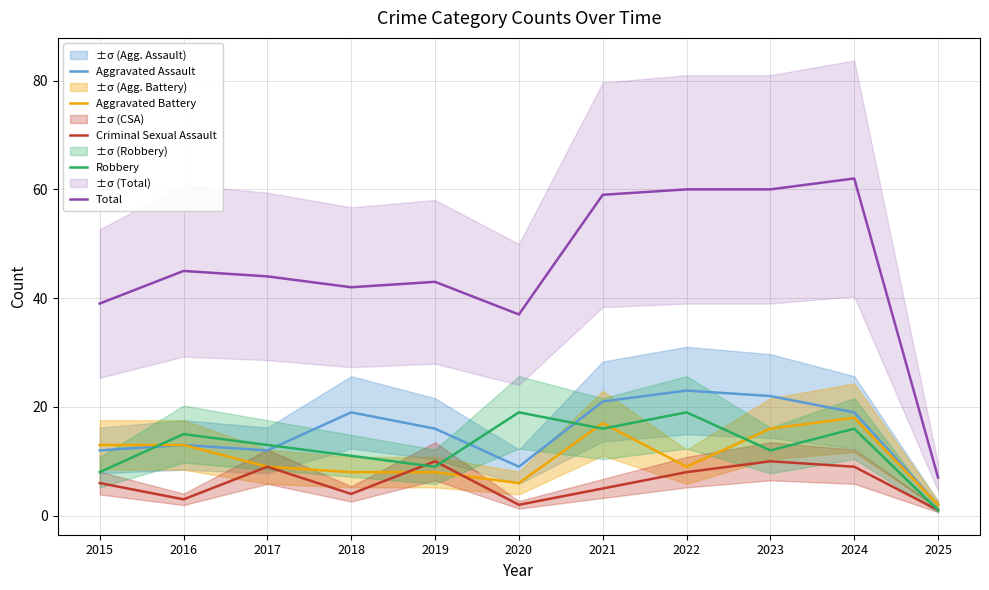

Reading left to right, transcribe all the data shown in this chart.

Aggravated Assault: 2015=12	2016=13	2017=12	2018=19	2019=16	2020=9	2021=21	2022=23	2023=22	2024=19	2025=2
Aggravated Battery: 2015=13	2016=13	2017=9	2018=8	2019=8	2020=6	2021=17	2022=9	2023=16	2024=18	2025=2
Criminal Sexual Assault: 2015=6	2016=3	2017=9	2018=4	2019=10	2020=2	2021=5	2022=8	2023=10	2024=9	2025=1
Robbery: 2015=8	2016=15	2017=13	2018=11	2019=9	2020=19	2021=16	2022=19	2023=12	2024=16	2025=1
Total: 2015=39	2016=45	2017=44	2018=42	2019=43	2020=37	2021=59	2022=60	2023=60	2024=62	2025=7